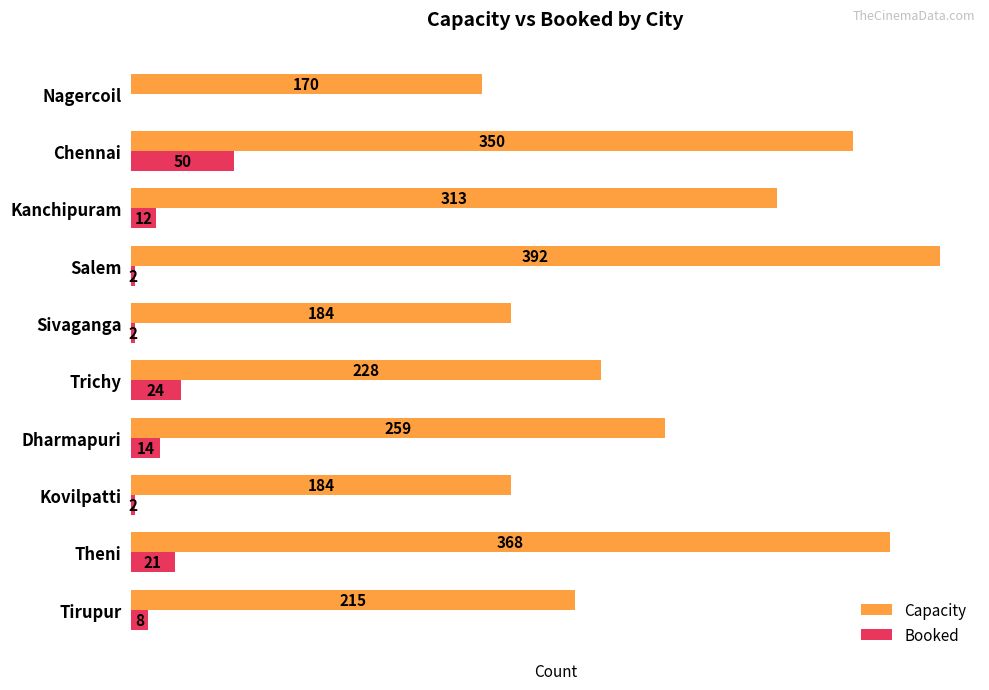

At which category is the sum across all series the highest?

Chennai